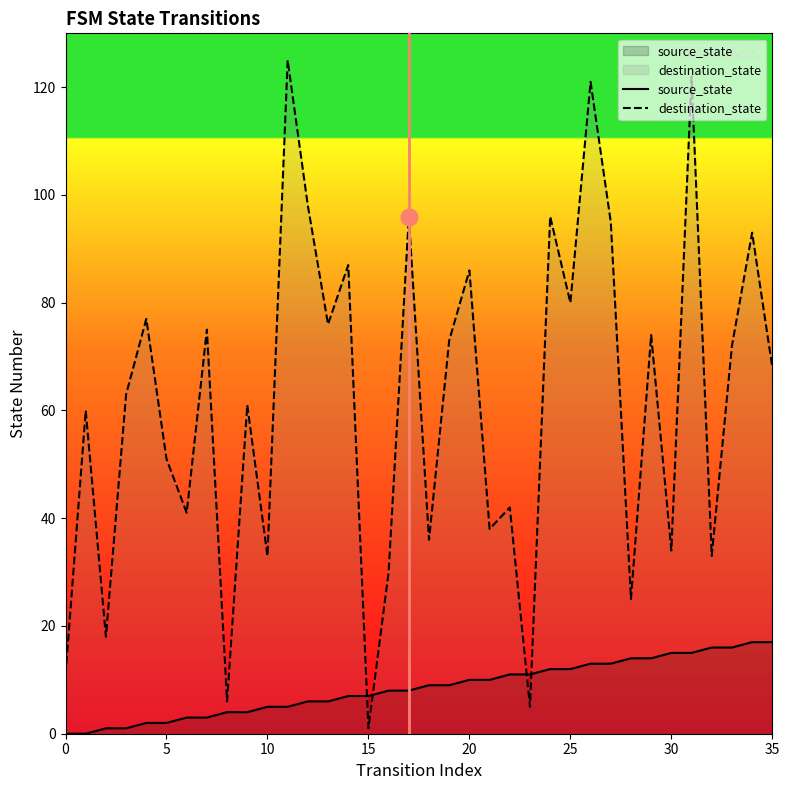

After their last crossing, which series has the higher values: destination_state or source_state?

destination_state